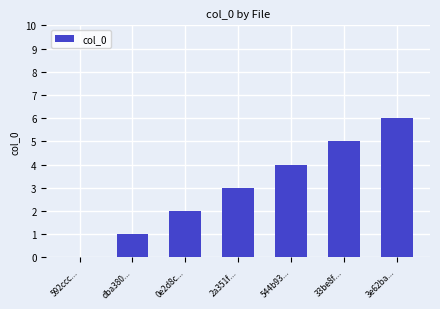

What is the change in value from 2a351f... to 33be8f...?

+2